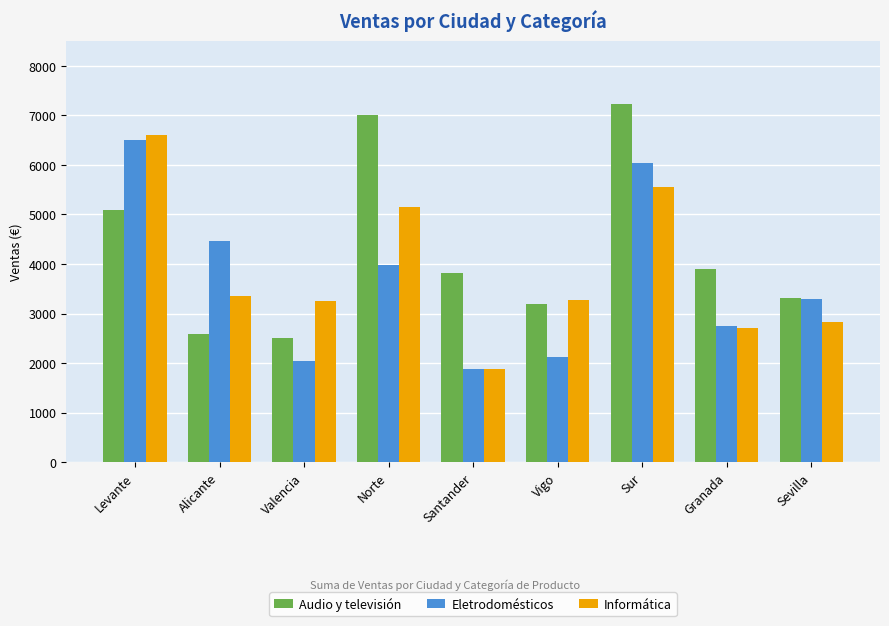

What is the approximate value of Audio y televisión at Alicante?

2585.6